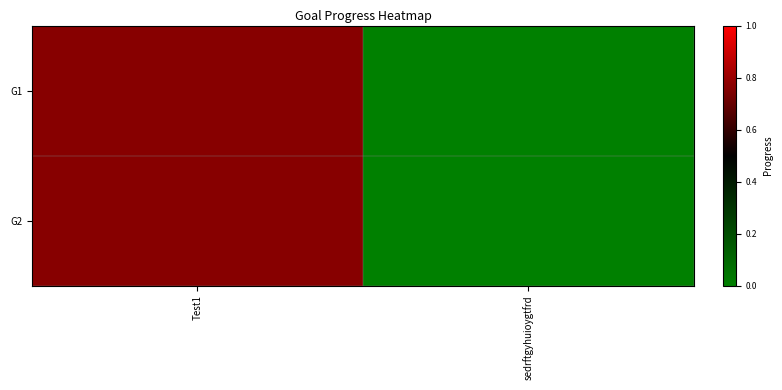

Reading left to right, list all the values displayed in this chart.

G1: Test1=0.8	sedrftgyhuioygtfrd=0.0
G2: Test1=0.8	sedrftgyhuioygtfrd=0.0